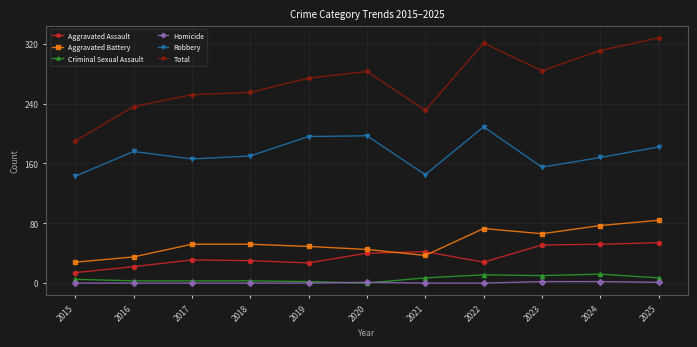

What is the sum of all Aggravated Assault values?

391